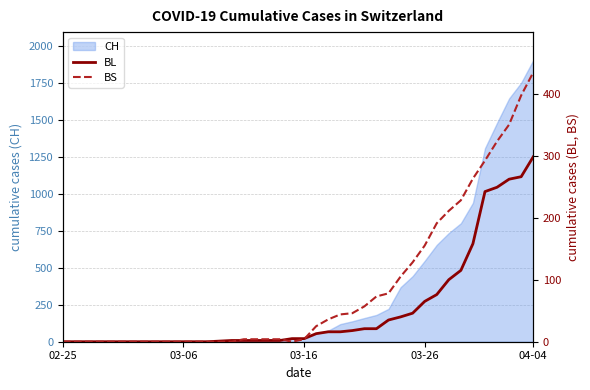

Which series has the largest total across all categories?

BS